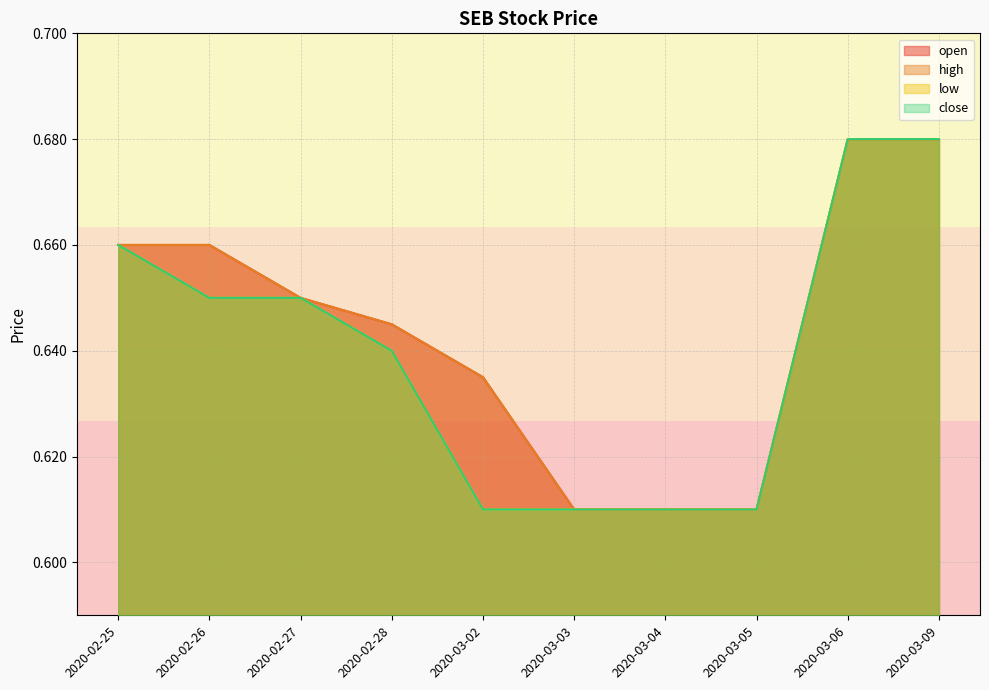

Which category has the lowest value across all series?

2020-03-03